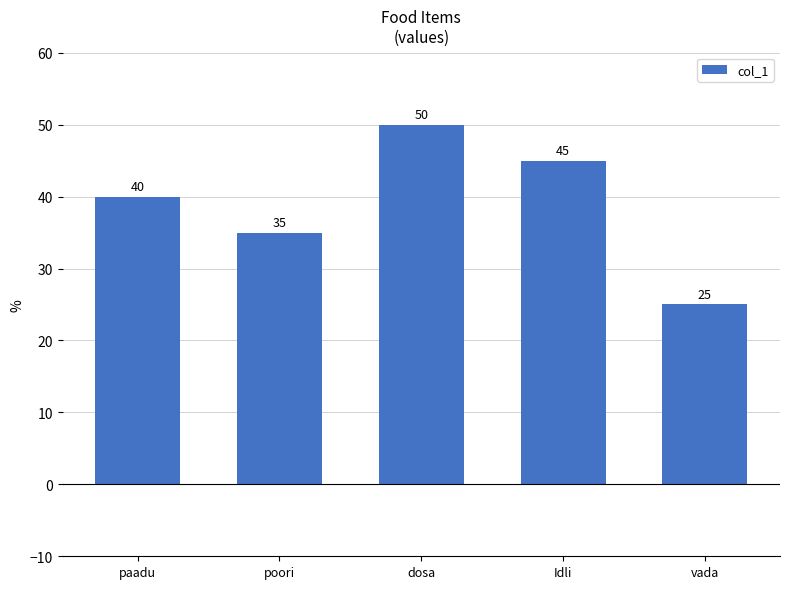

What is the difference between the values at Idli and paadu?

5